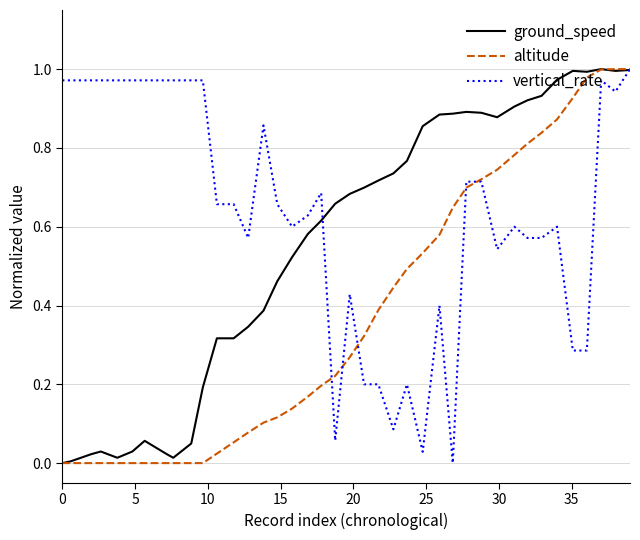

Rank the series by their average value, from highest to lowest.

vertical_rate, ground_speed, altitude